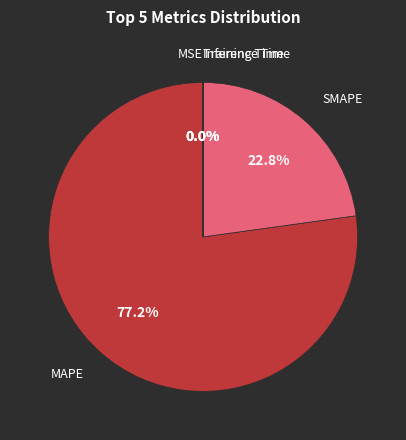

To the nearest percent, what is the difference between the largest and smallest slice percentages?

77%